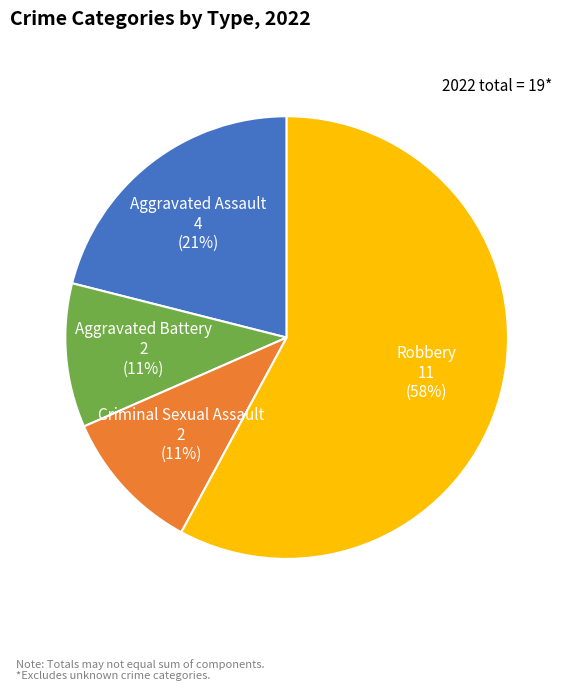

To the nearest percent, what is the difference between the largest and smallest slice percentages?

47%